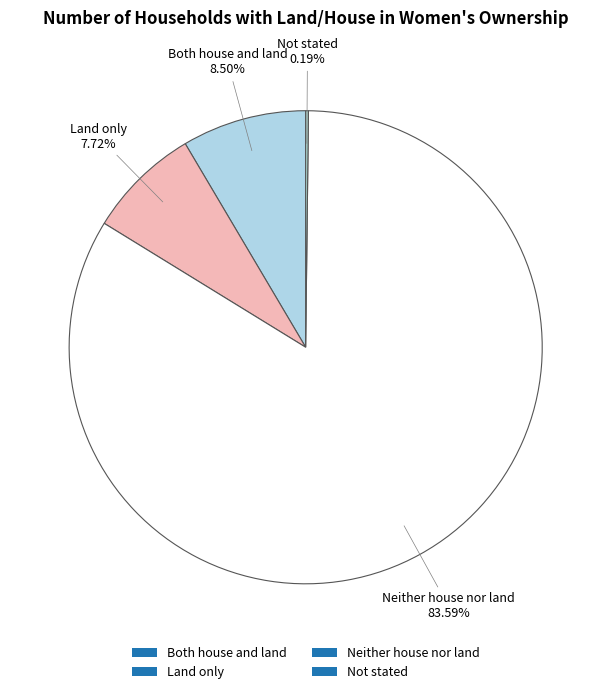

Combined, what portion of the pie is Land only and Neither house nor land?

91.3%